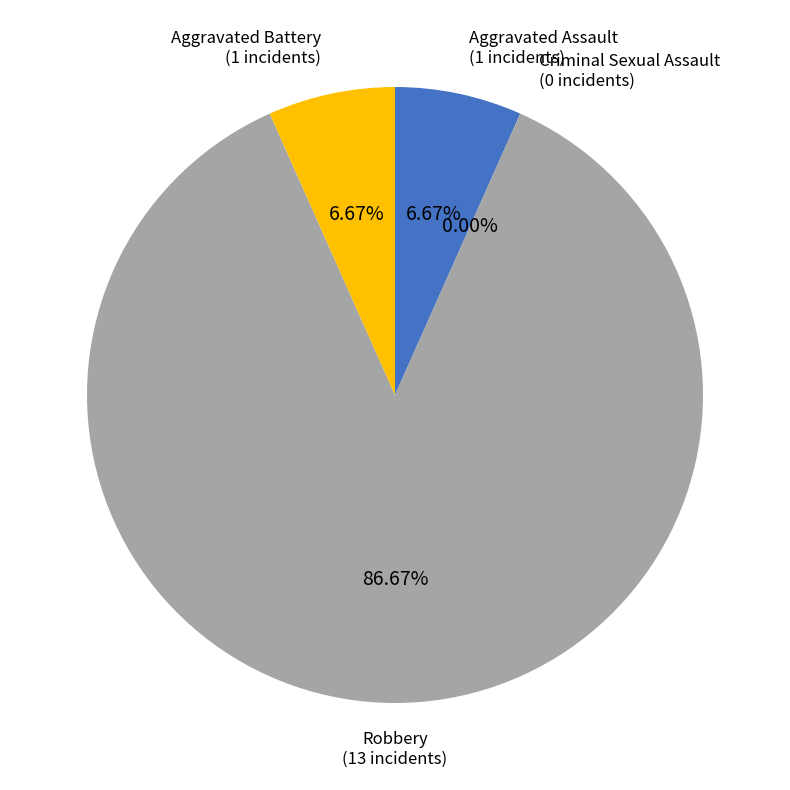

Combined, what portion of the pie is Robbery and Criminal Sexual Assault?

86.7%